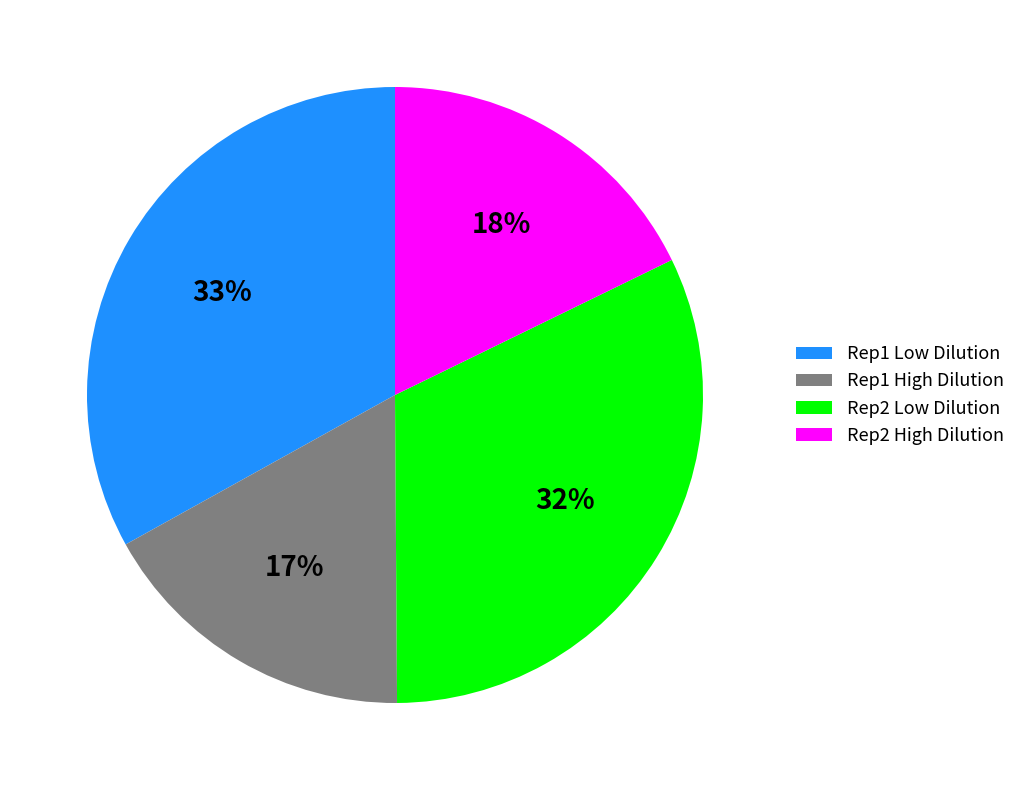

What percentage is the Rep2 High Dilution slice, to the nearest percent?

18%